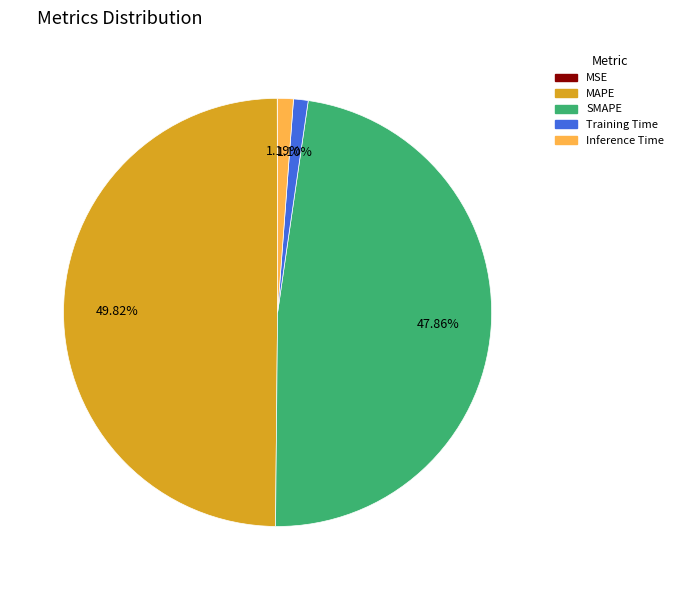

What is the largest slice in the pie chart?

MAPE